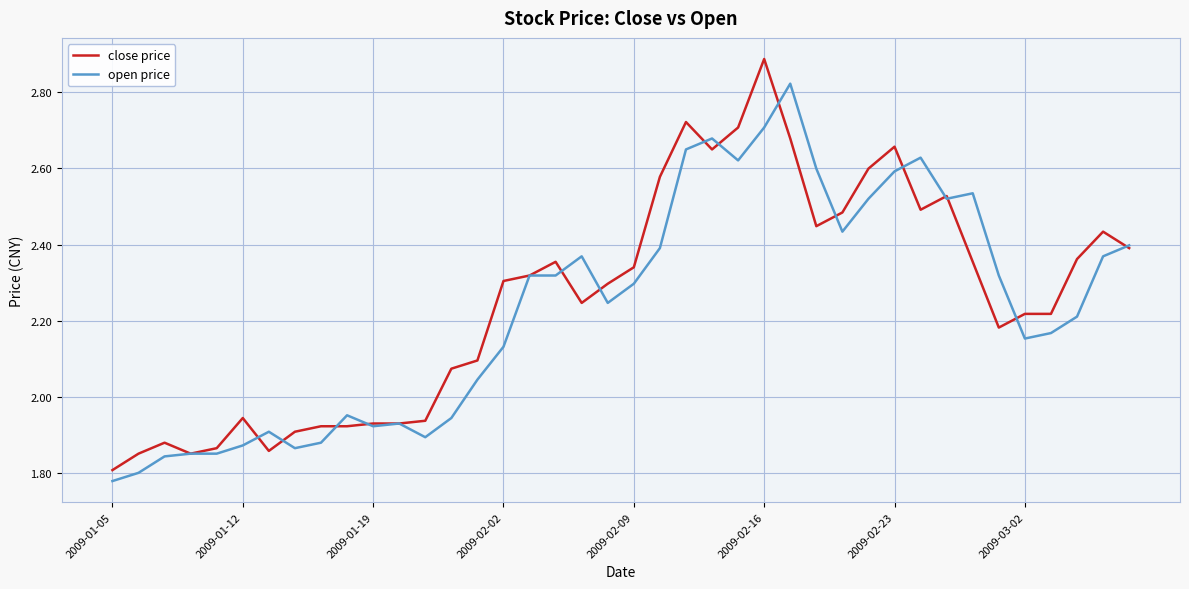

In open price, how many points are higher than both neighbors (excluding endpoints)?

8